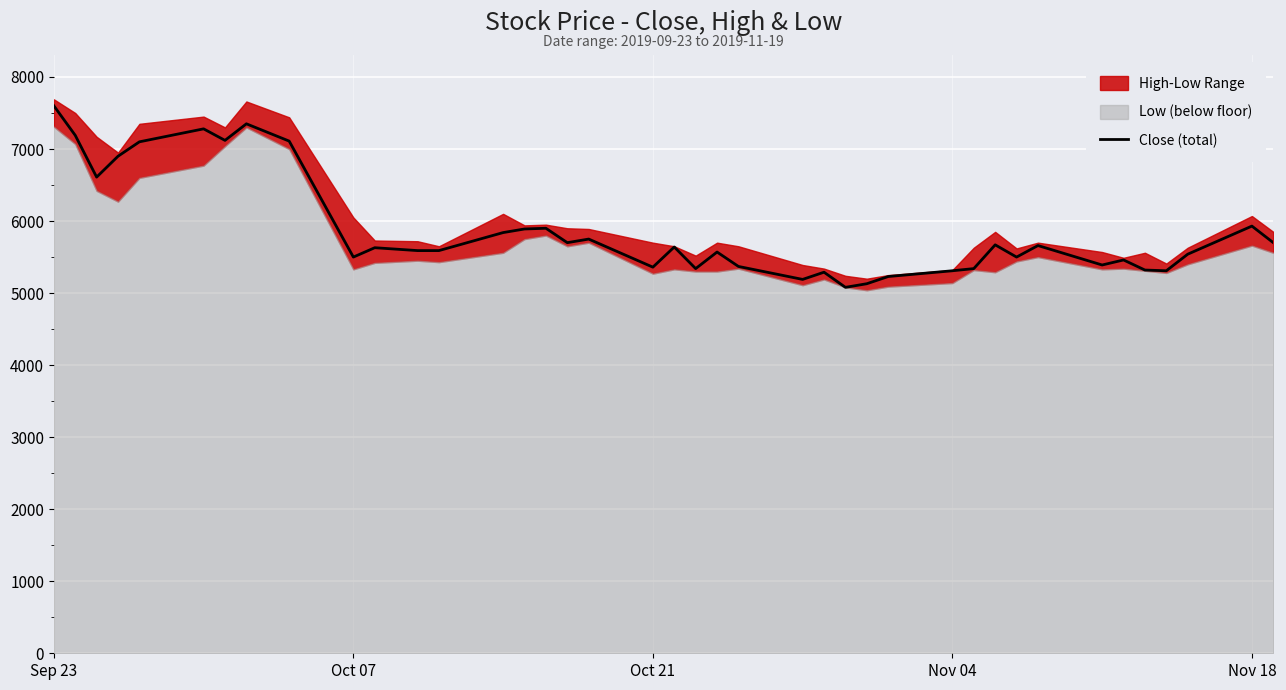

What is the difference between the maximum and minimum values?

2520